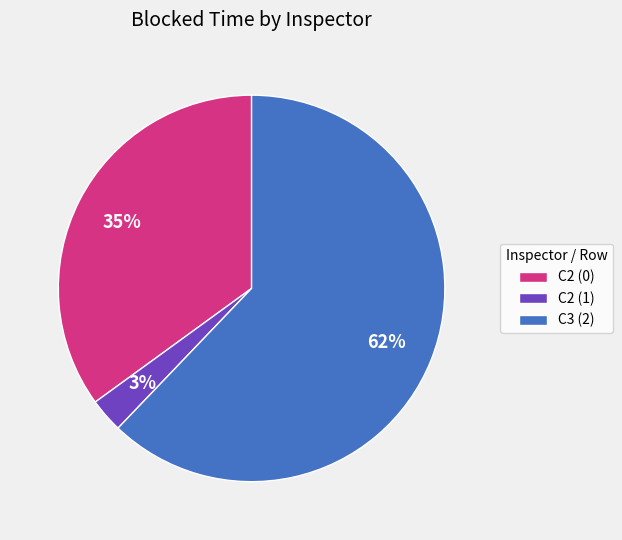

Rank the categories by value from lowest to highest.

C2 (1), C2 (0), C3 (2)